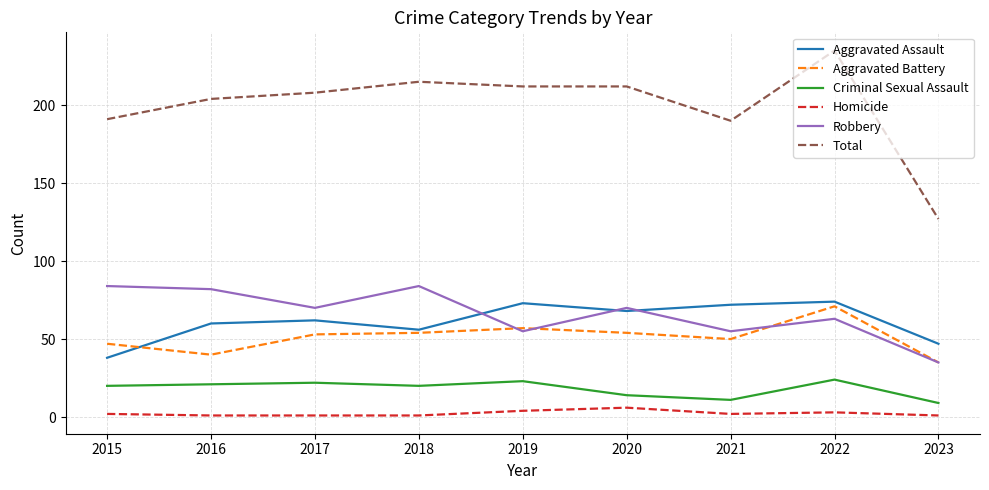

What is the maximum value shown in the chart?

235